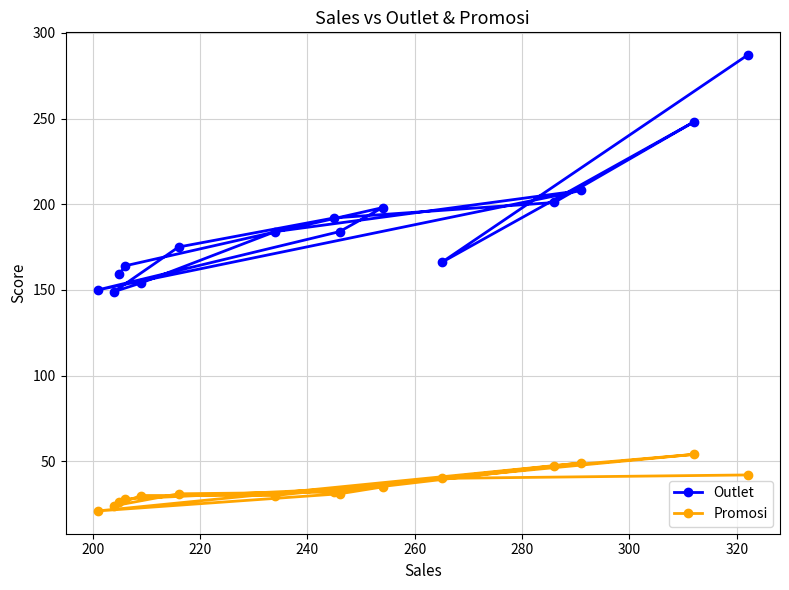

What is the difference between the second highest and second lowest values in the Promosi series?

25